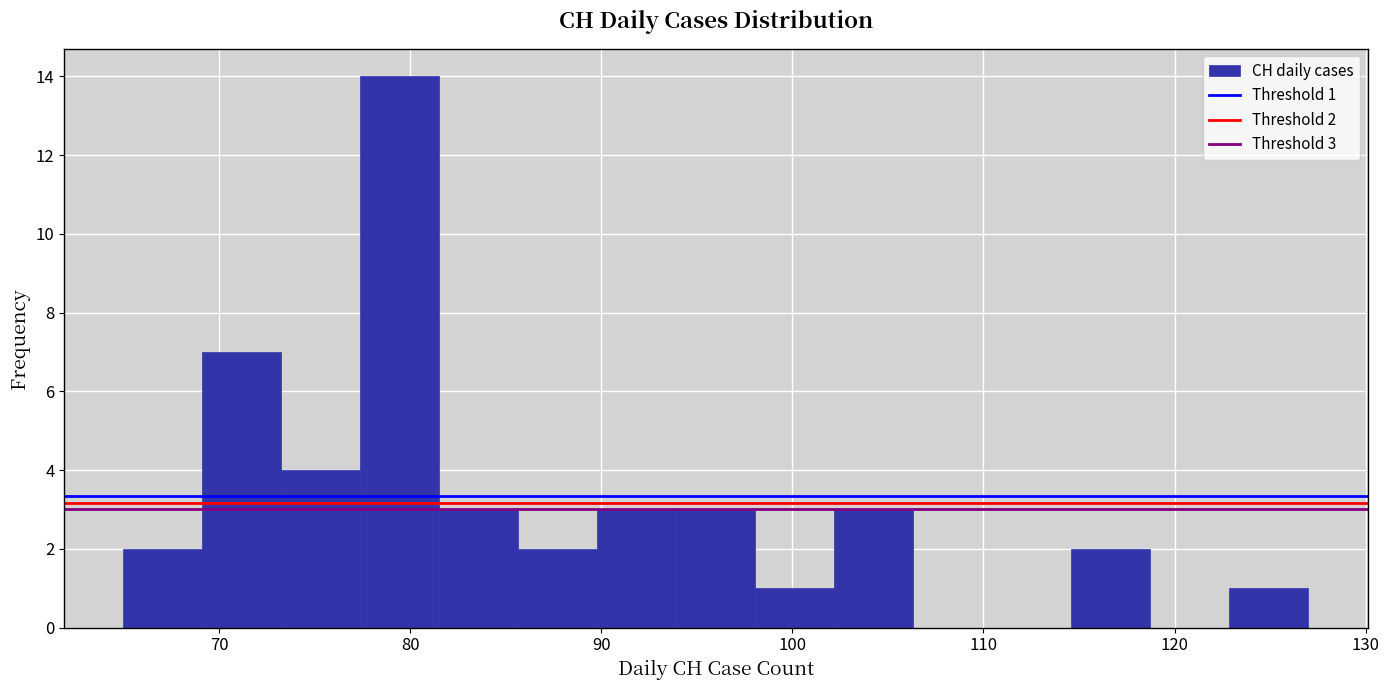

Which range on the x-axis has the tallest bar?

77 to 82